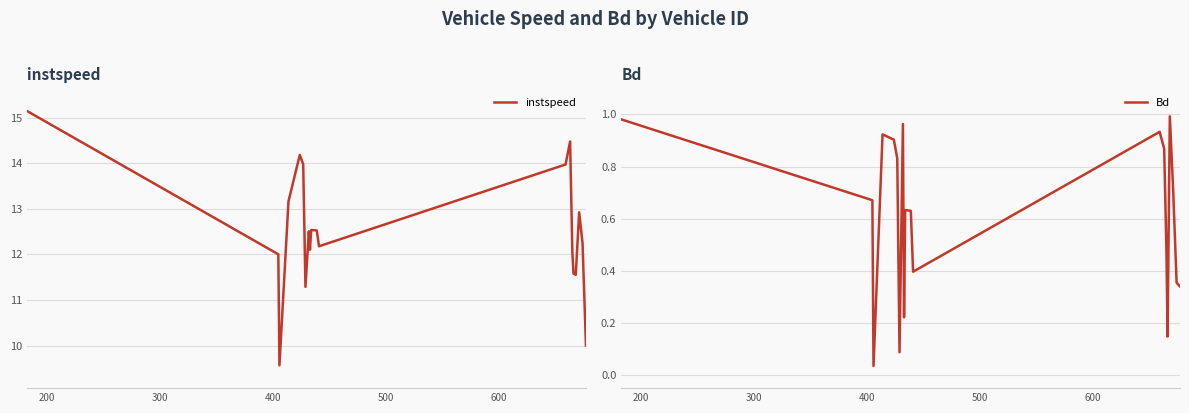

What is the highest value of the instspeed series?

15.1